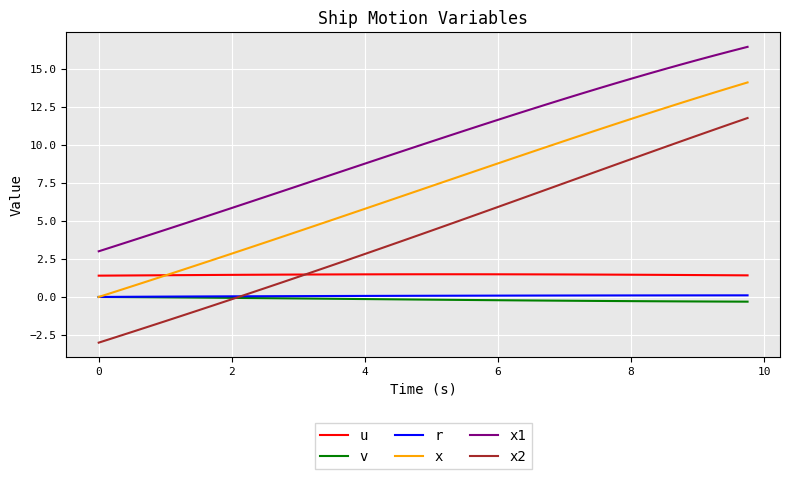

True or false: x and x2 cross at least once.

False